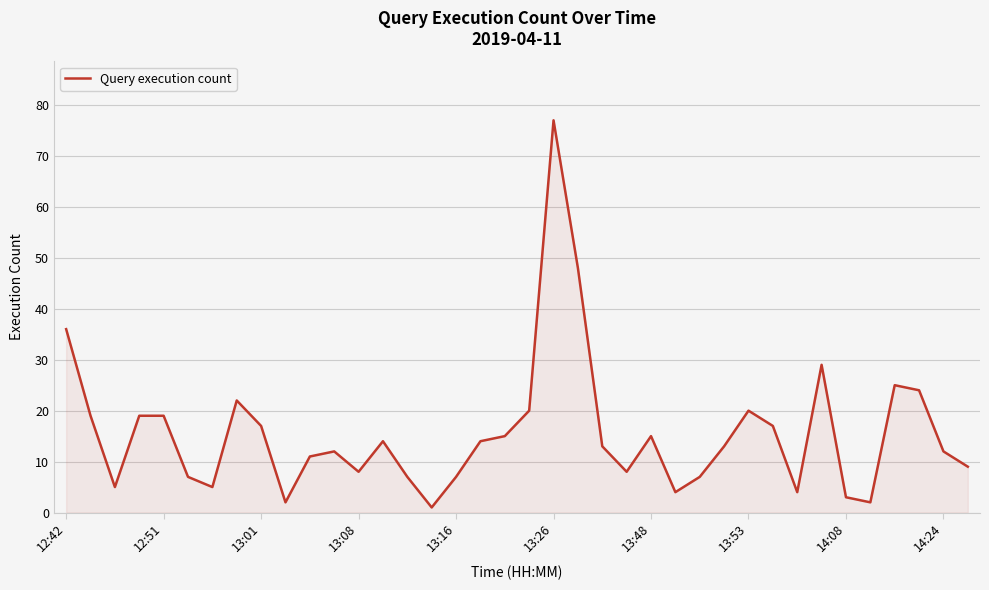

What is the difference between the maximum and minimum values?

76